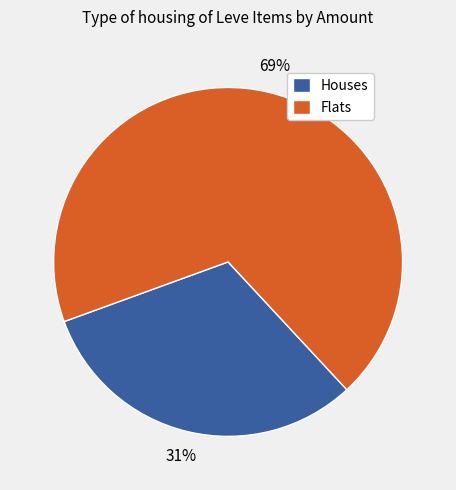

To the nearest percent, what is the average slice percentage?

50%